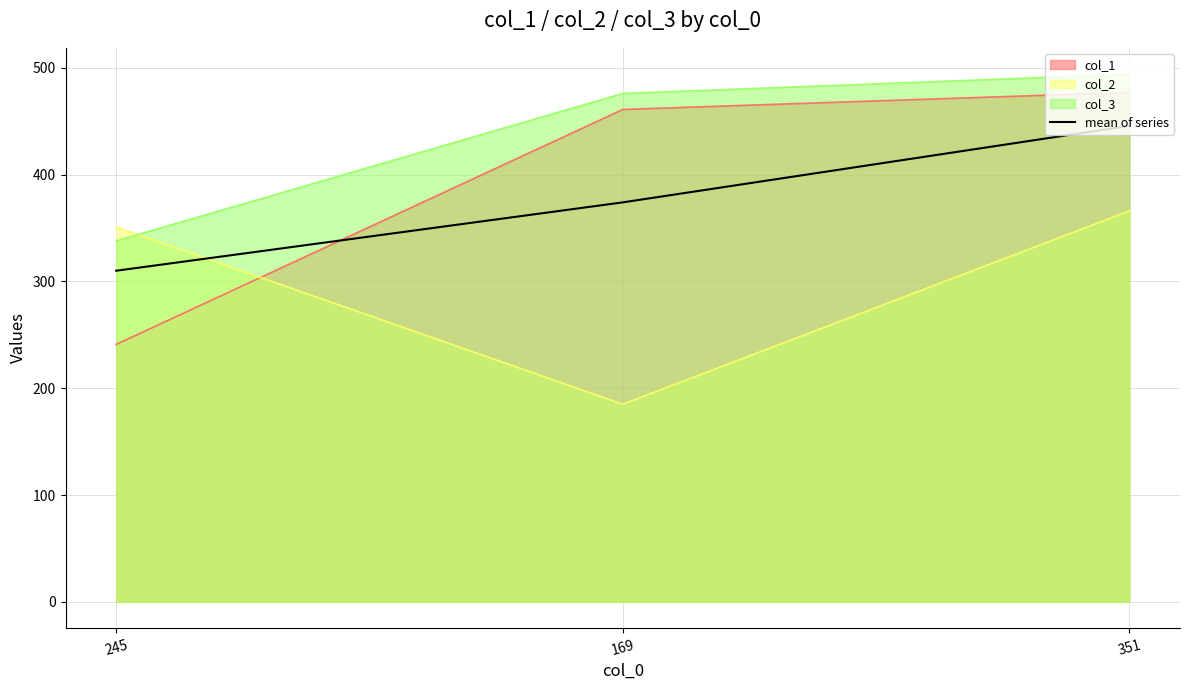

At which label does the data first exceed 374?

351